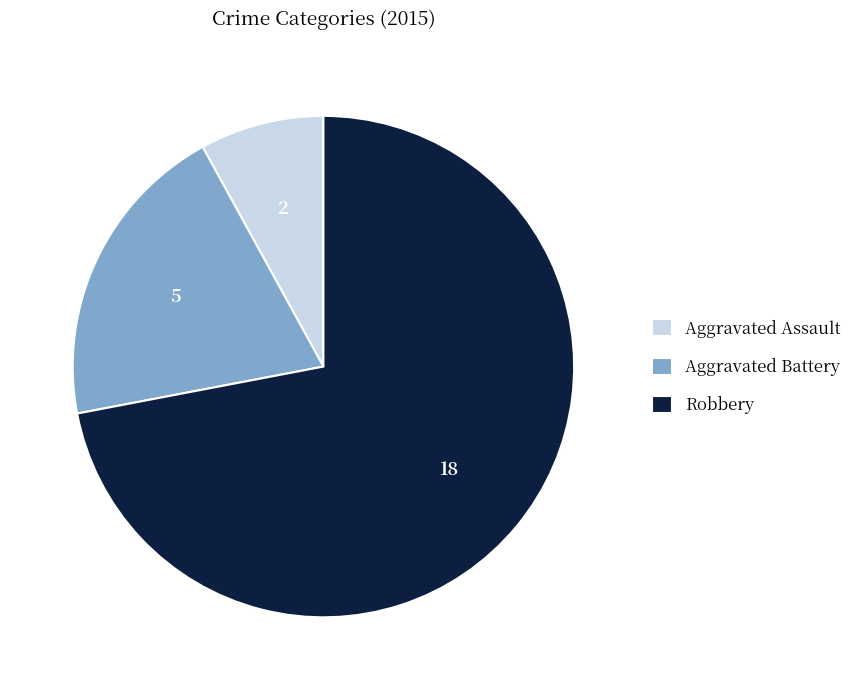

Approximately how many times larger is the value at Aggravated Assault compared to Aggravated Battery?

0.4